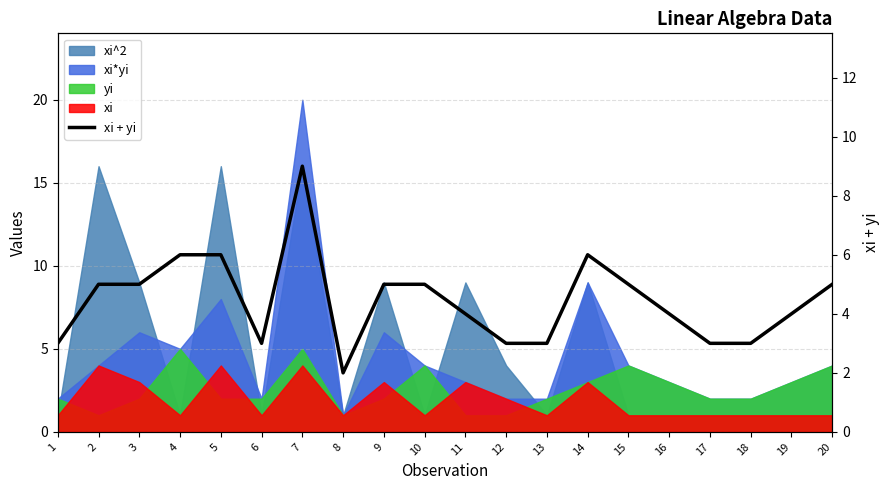

Approximately how many times larger is the value at 6 compared to 13?

1.0